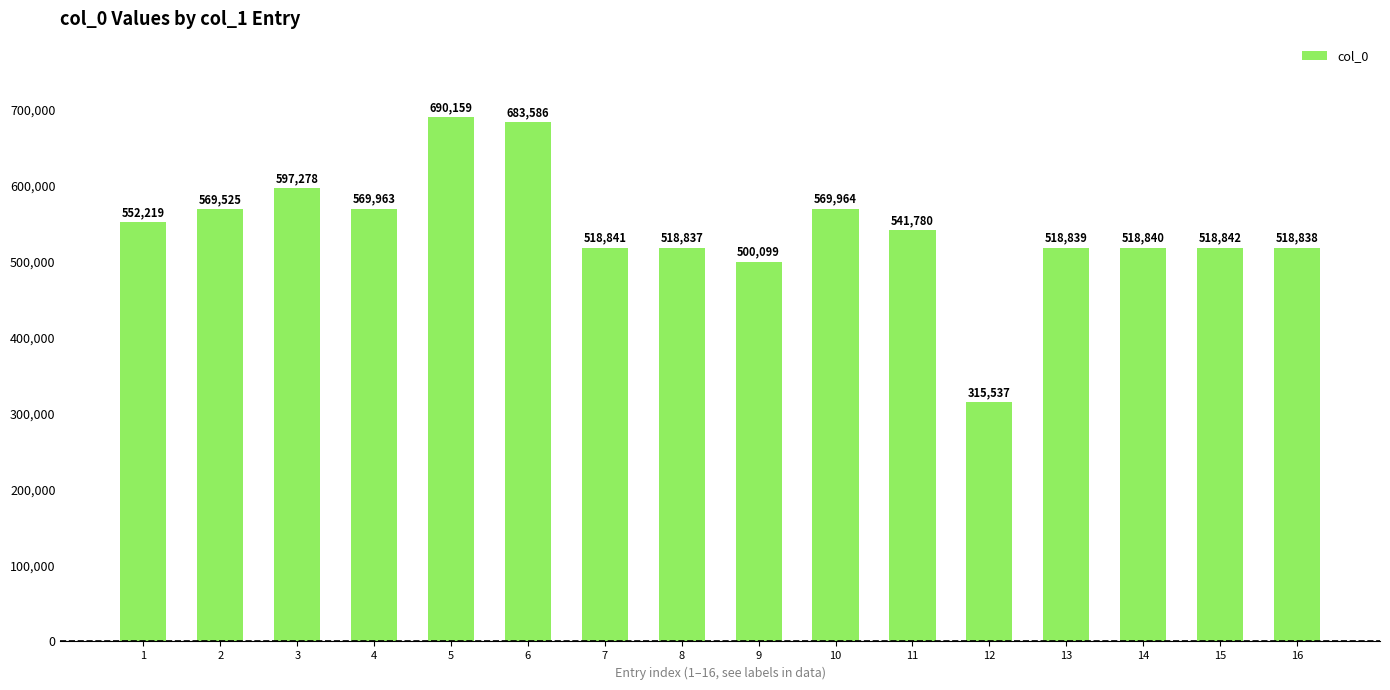

The value at 7 is 518841. True or false?

True